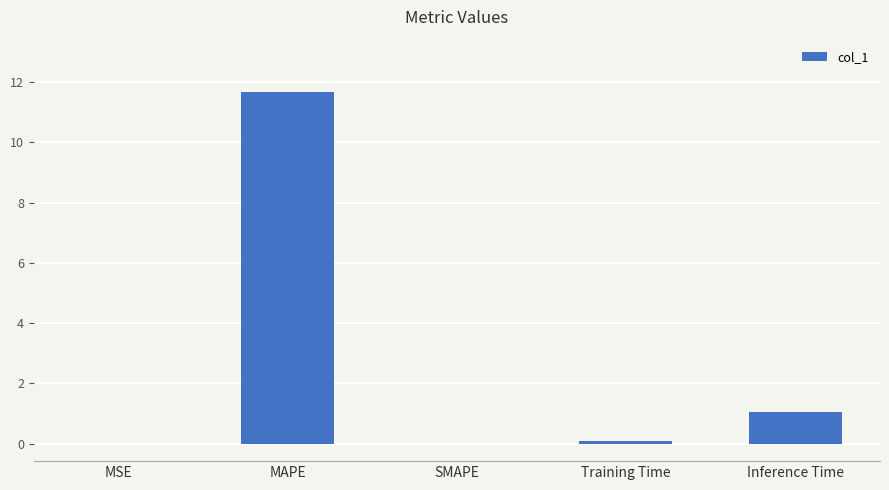

What is the maximum value shown in the chart?

11.7